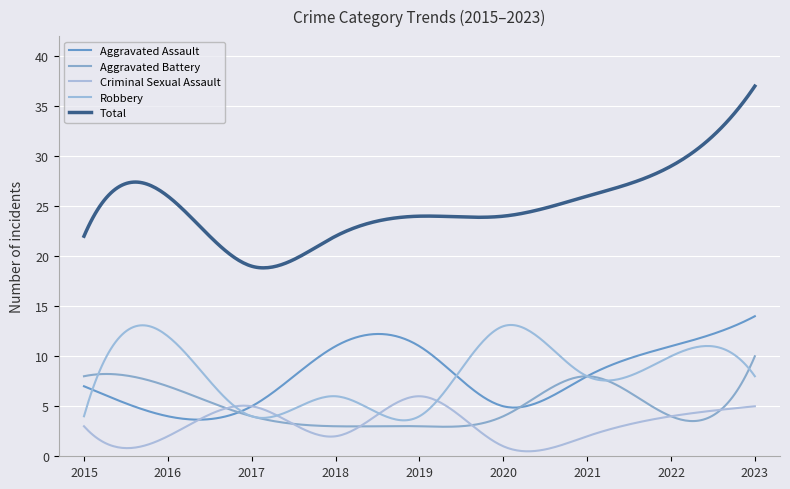

What is the maximum value shown in the chart?

37.0